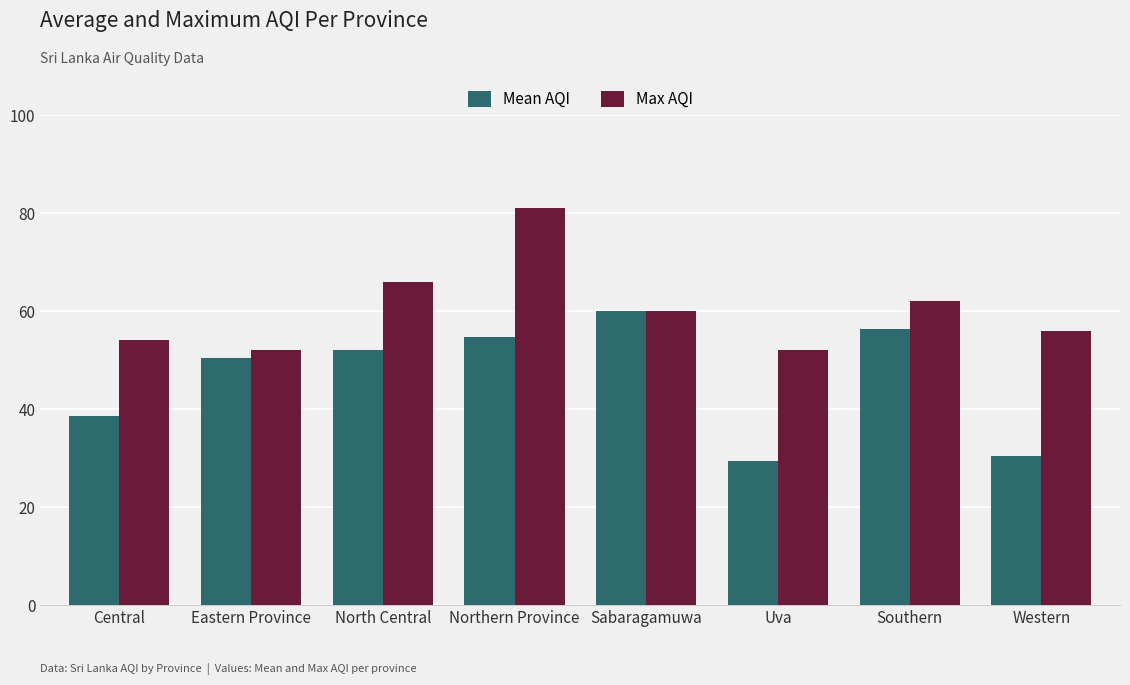

At which category is the sum across all series the highest?

Northern Province